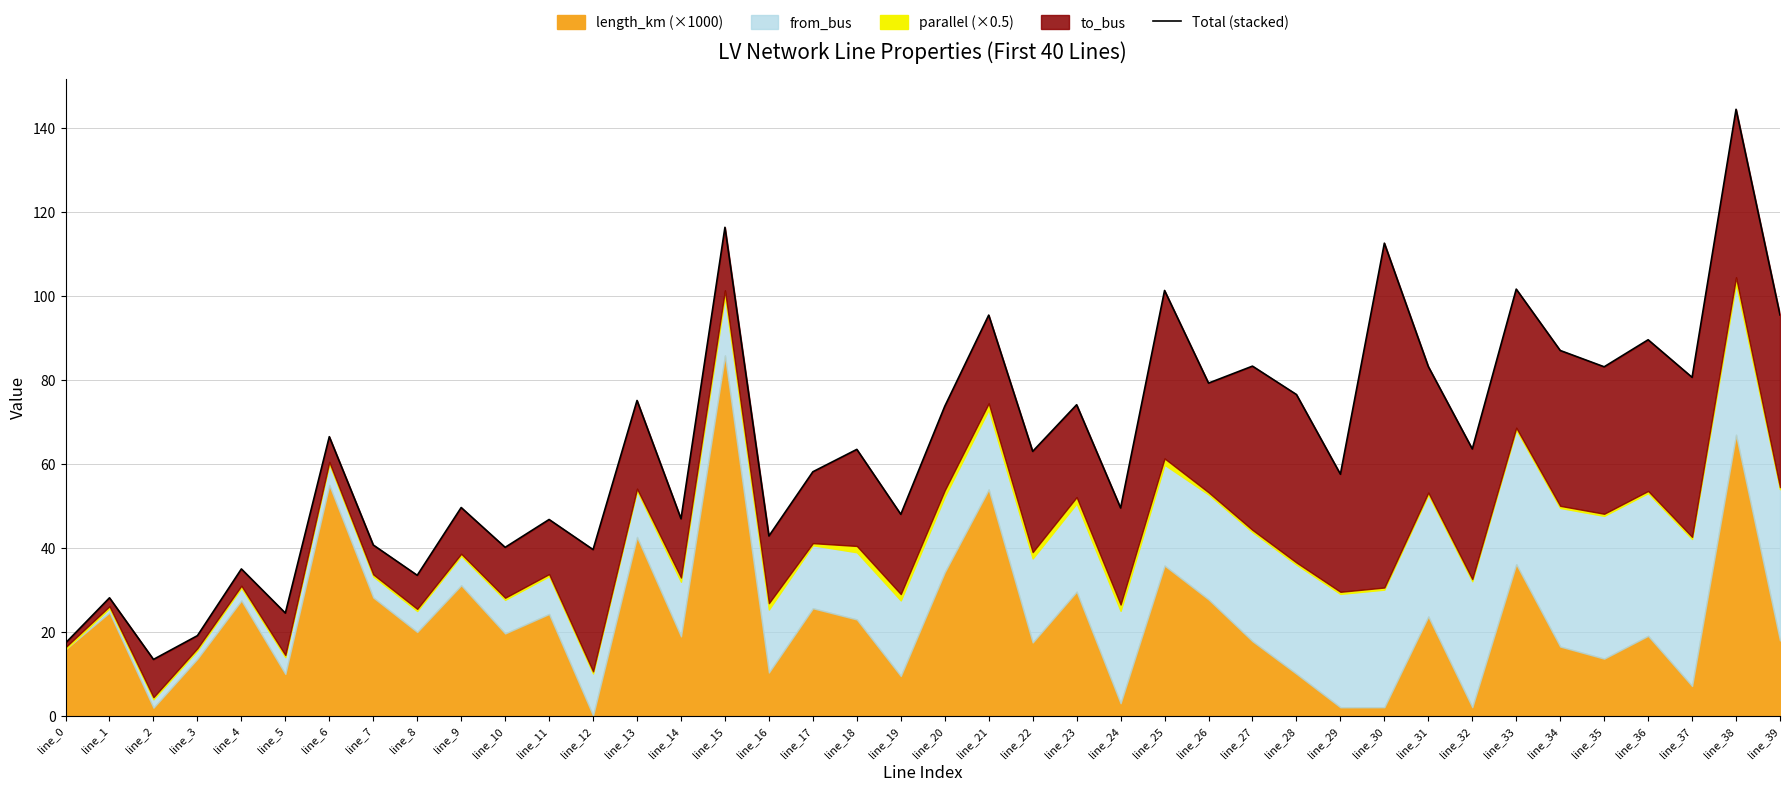

Where is the first local maximum?

line_1